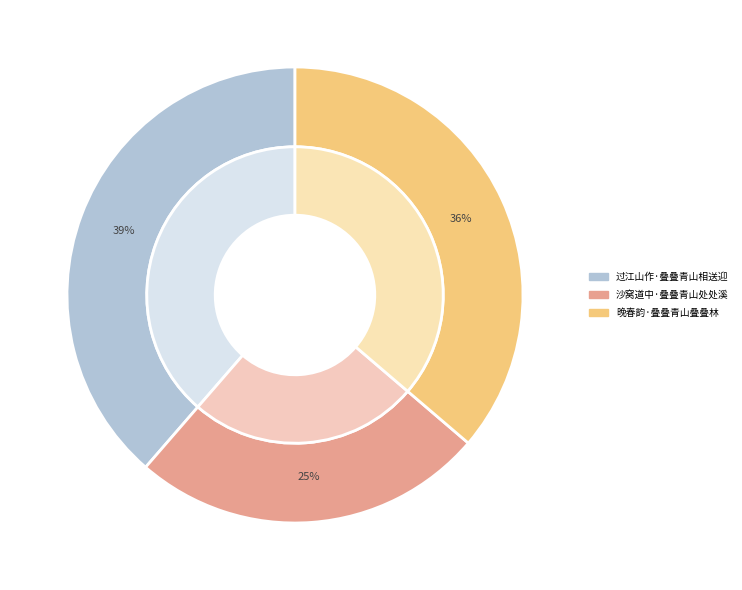

To the nearest percent, what is the combined percentage of 晚春韵·叠叠青山叠叠林 and 过江山作·叠叠青山相送迎?

75%